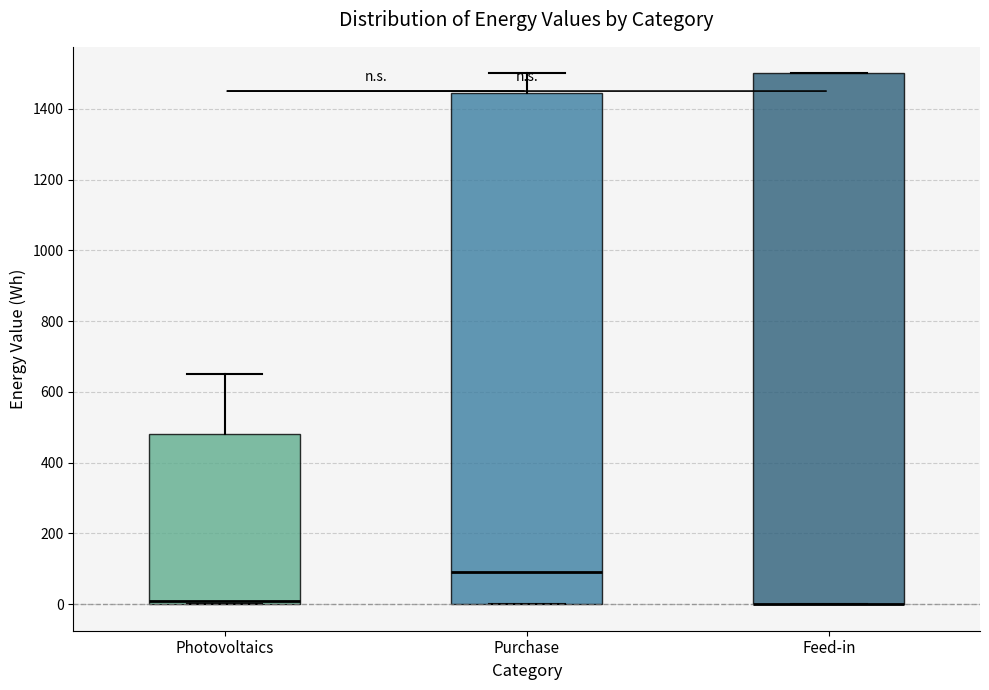

Comparing the boxes themselves (not the whiskers), which one is the tallest?

Feed-in